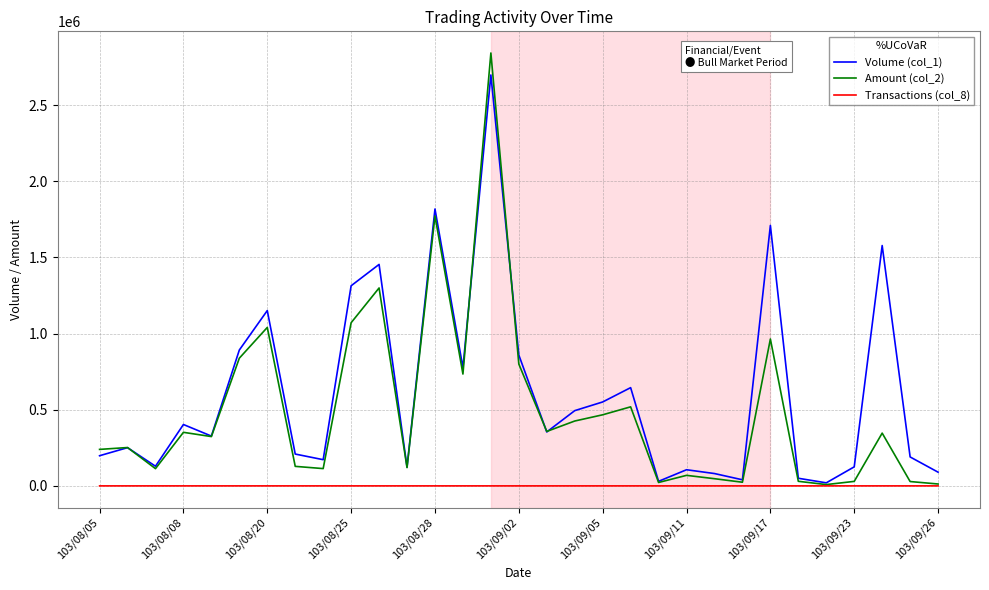

Rank the series by their maximum value, from lowest to highest.

Transactions (col_8), Volume (col_1), Amount (col_2)